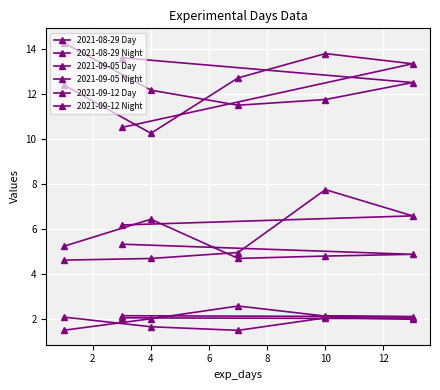

In 2021-09-12 Day, how many points are lower than both neighbors (excluding endpoints)?

1